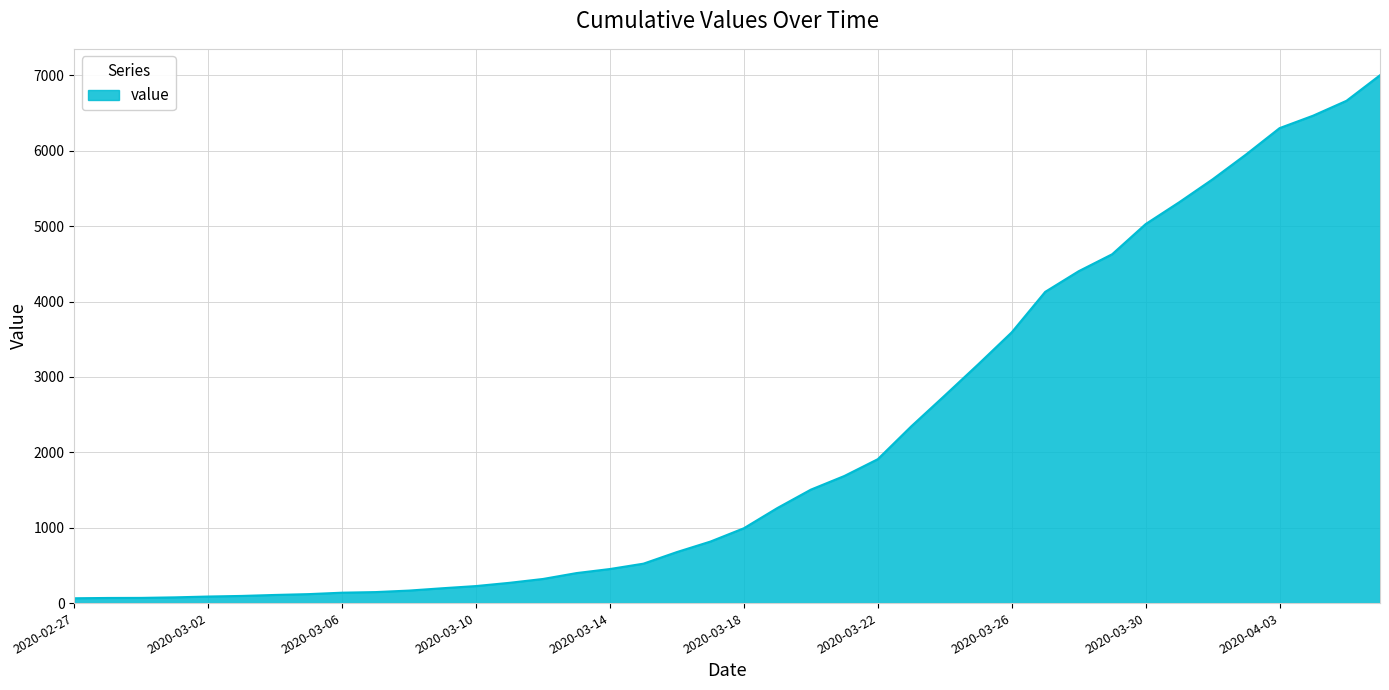

What is the greatest value displayed?

7003